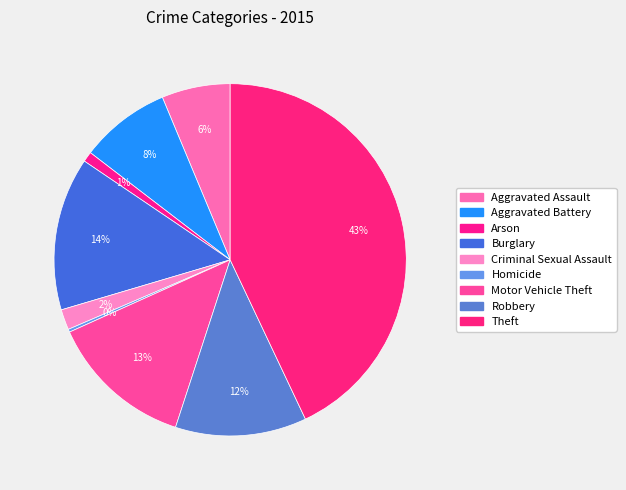

What is the change in value from Arson to Robbery?

+83